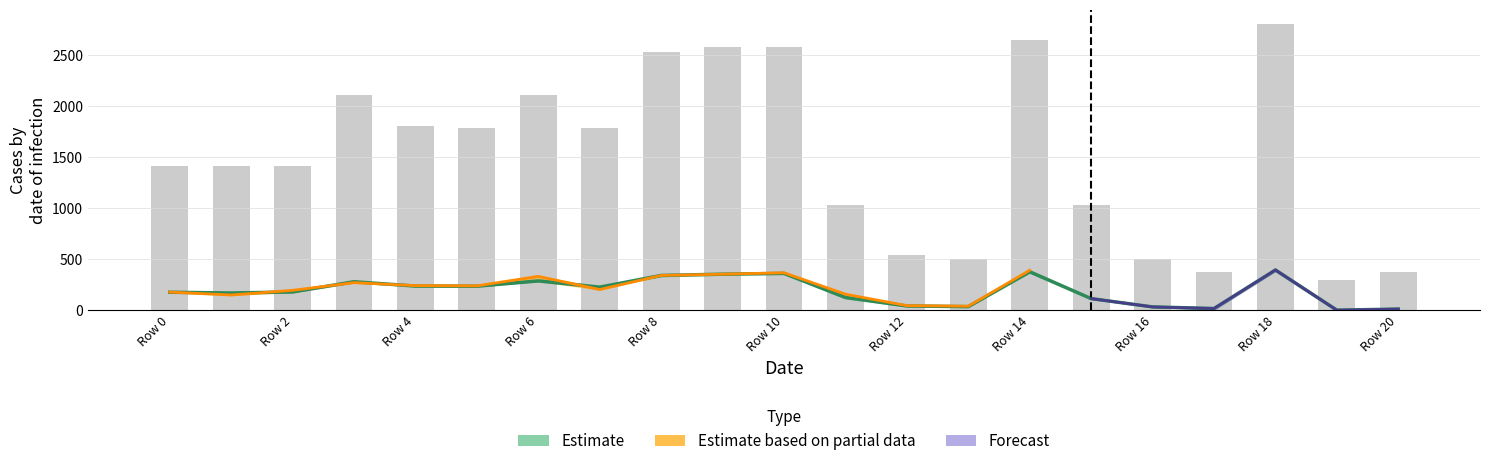

How many data points does each series have?

21